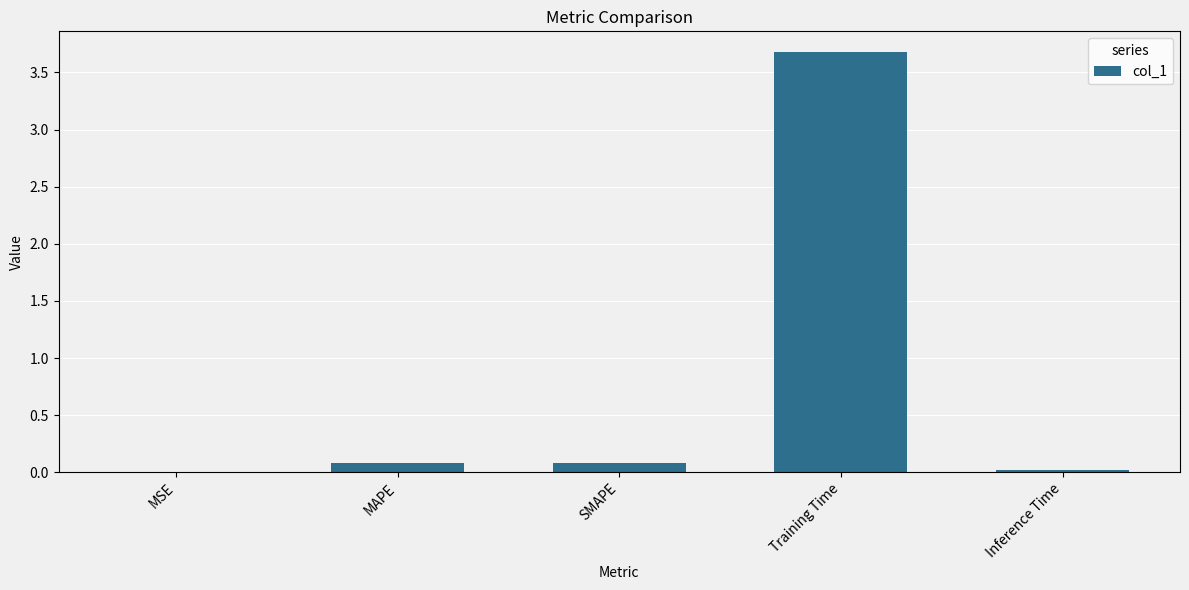

The value at MSE is 0.0. True or false?

True